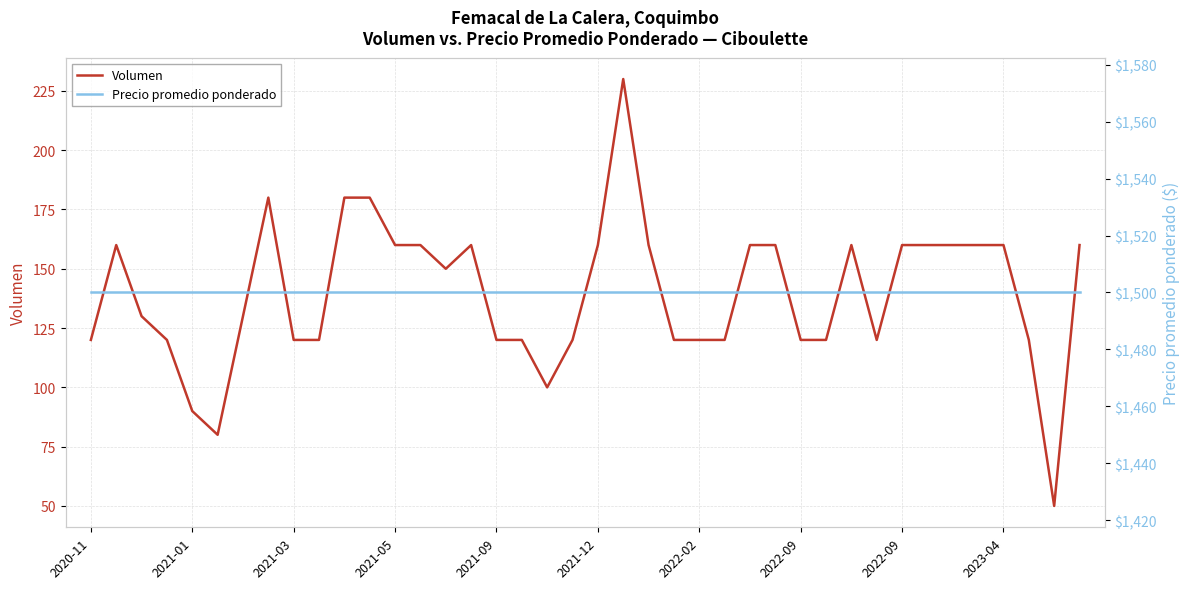

Does the chart have visible grid lines?

Yes